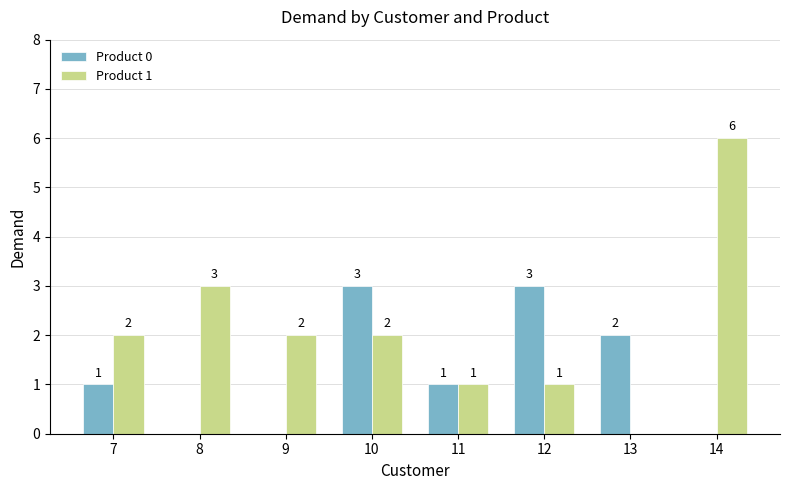

How many values in Product 1 are above zero?

7